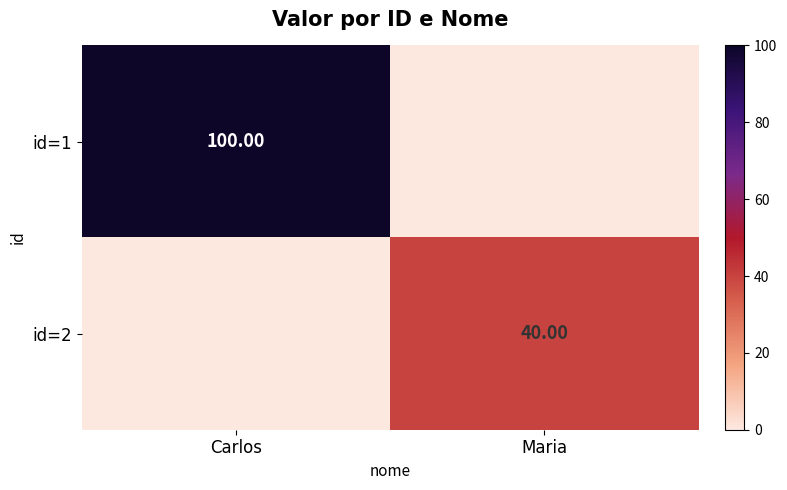

Is the value of id=2 at Maria greater than the value of id=1 at Carlos?

No